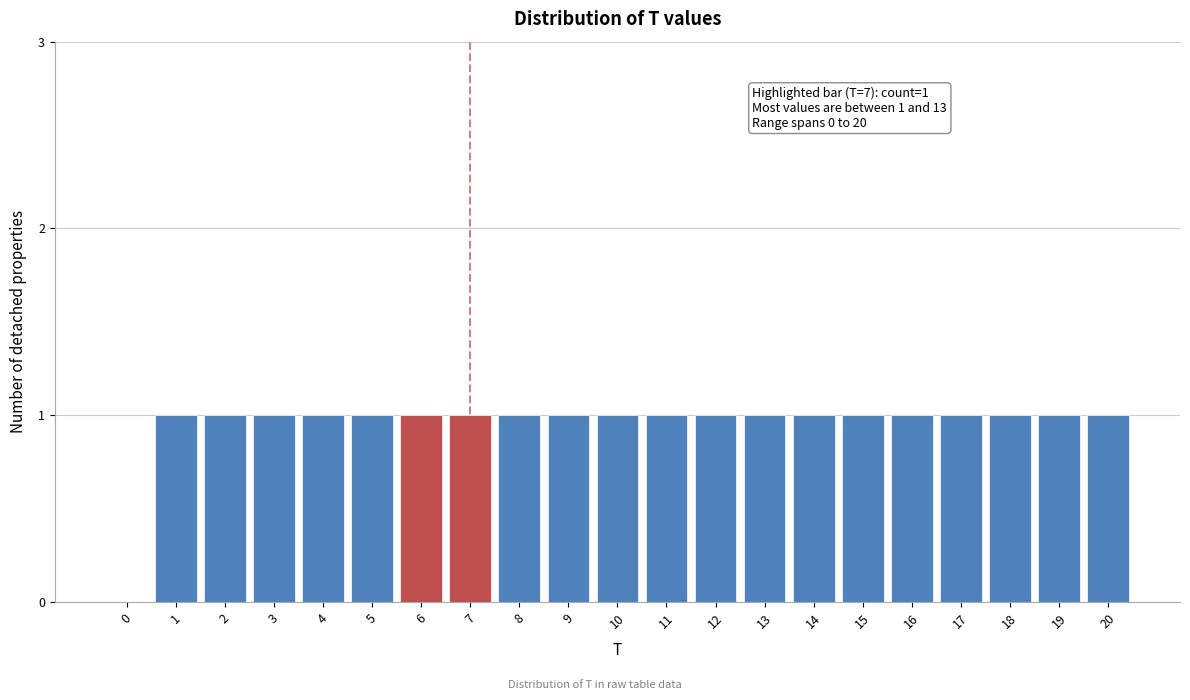

Reading left to right, extract all data points from this chart.

0=0	1=1	2=1	3=1	4=1	5=1	6=1	7=1	8=1	9=1	10=1	11=1	12=1	13=1	14=1	15=1	16=1	17=1	18=1	19=1	20=1